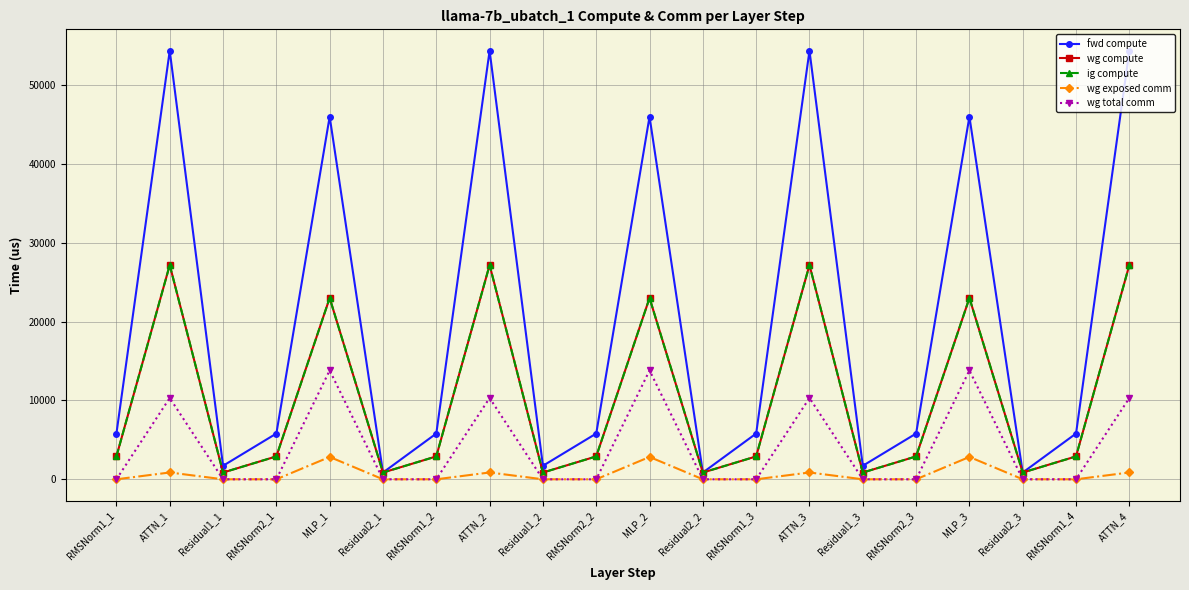

Rank the categories by wg exposed comm value from highest to lowest.

MLP_1, MLP_2, MLP_3, ATTN_1, ATTN_2, ATTN_3, ATTN_4, RMSNorm1_1, Residual1_1, RMSNorm2_1, Residual2_1, RMSNorm1_2, Residual1_2, RMSNorm2_2, Residual2_2, RMSNorm1_3, Residual1_3, RMSNorm2_3, Residual2_3, RMSNorm1_4